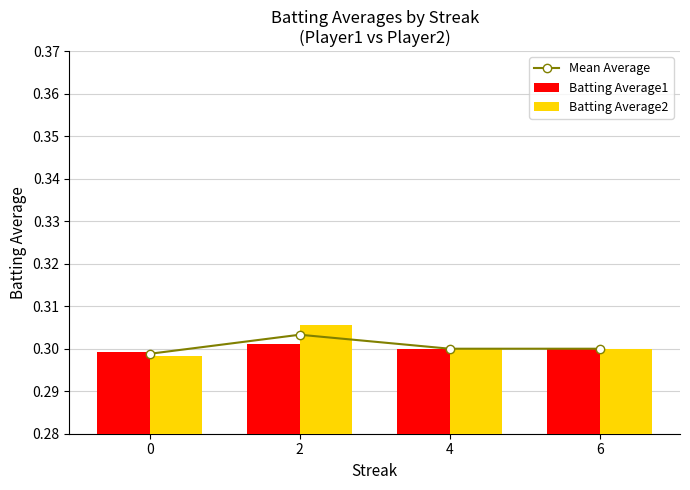

What is the lowest value of the Batting Average2 series?

0.3